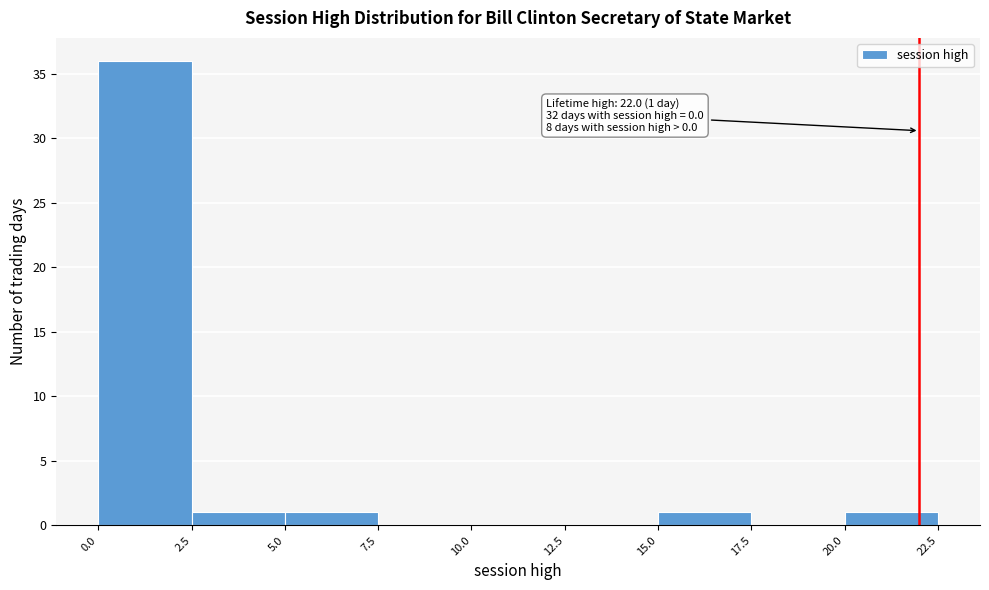

Over which range of the x-axis is the bar tallest?

0.0 to 2.5